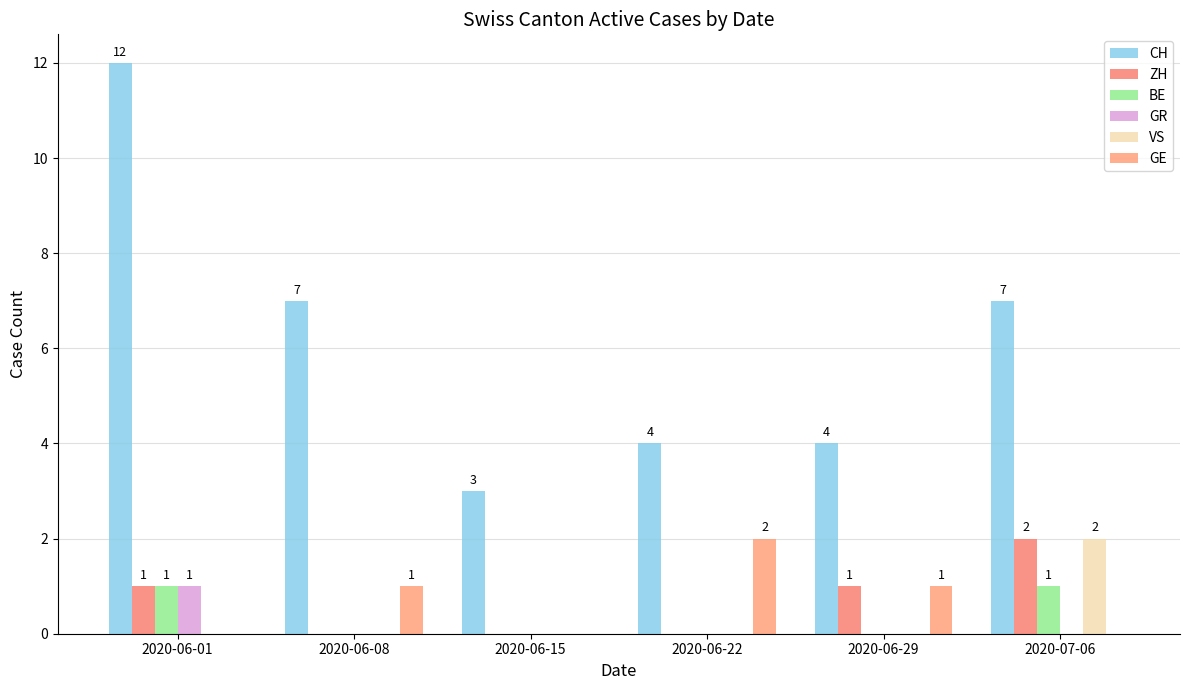

Which label corresponds to the largest value in the chart?

2020-06-01